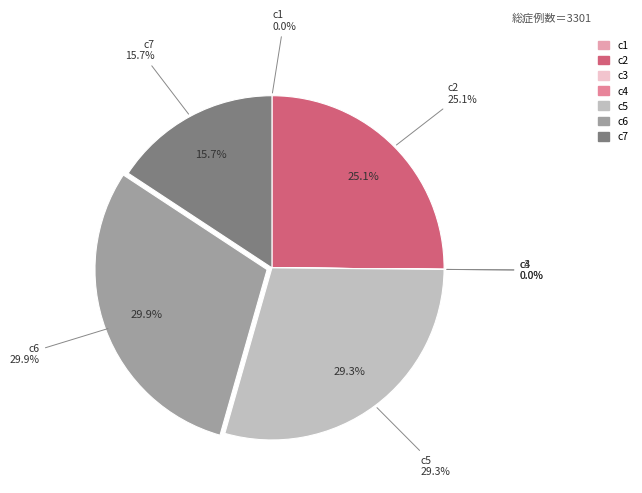

Is it true that c1 is 0% of the pie?

True